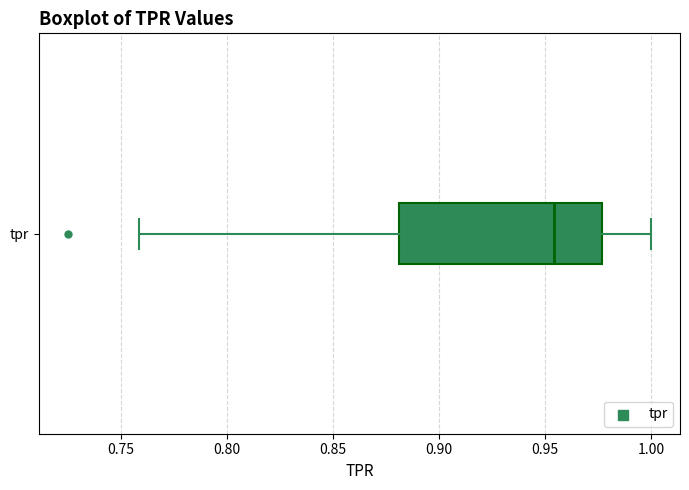

Transcribe this box plot: give where the median line is, the range the box spans, and where the two whiskers end, as read against the x-axis. The values are not printed on the chart, so give them approximately, as read against the axis.

median 0.955, box 0.880 to 0.975, whiskers 0.760 to 1.000